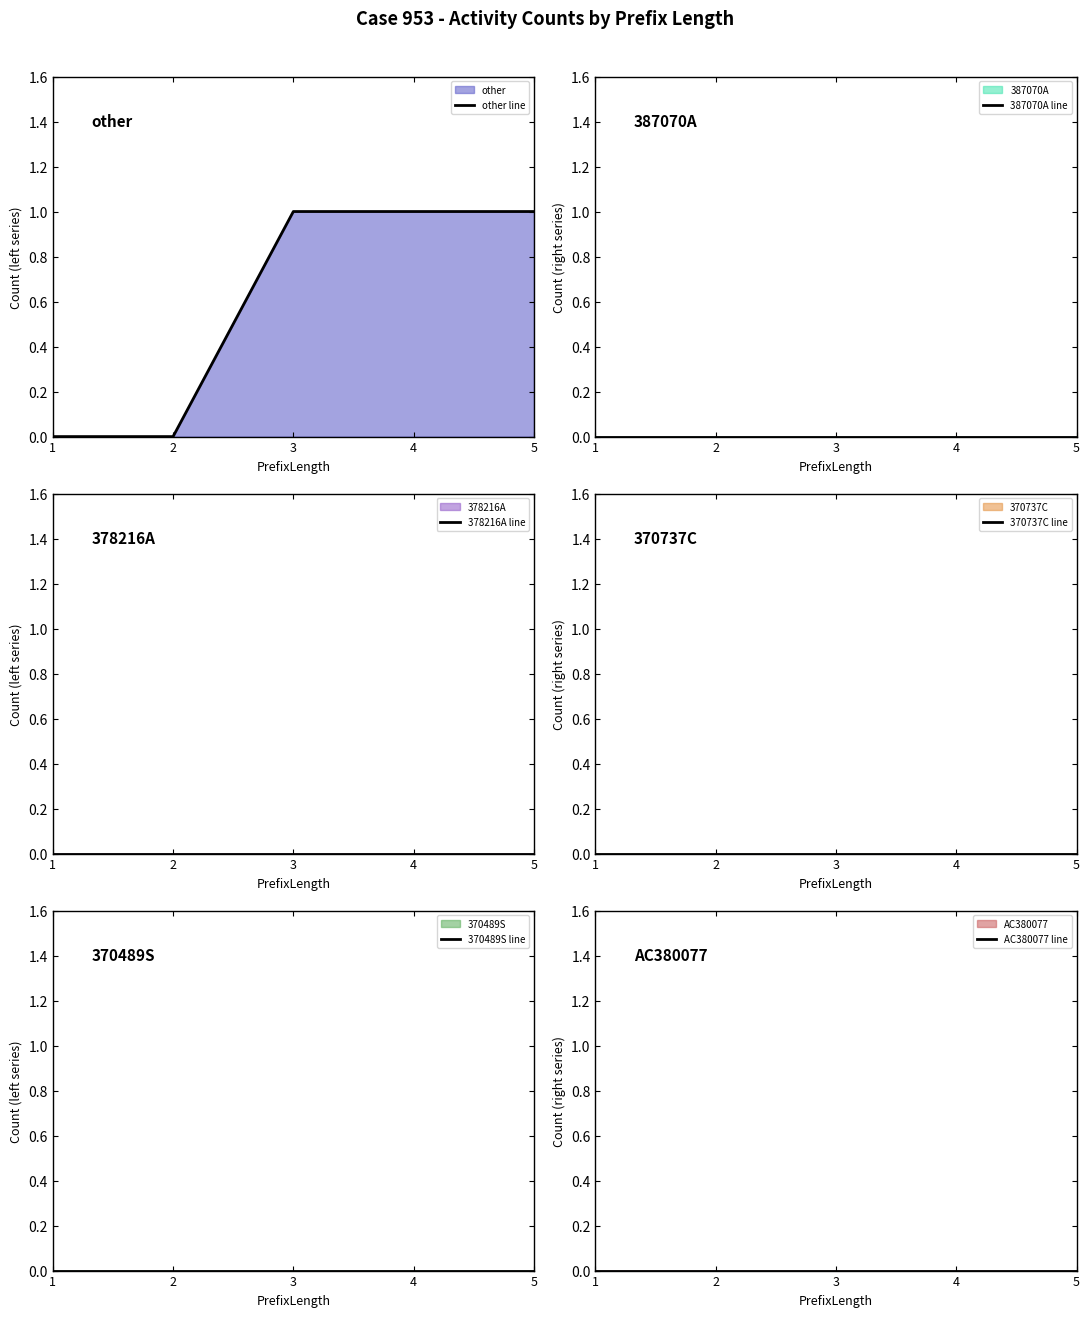

Reading left to right, what are all the values shown in this chart?

other line: 0	0	1	1	1
387070A line: 0	0	0	0	0
378216A line: 0	0	0	0	0
370737C line: 0	0	0	0	0
370489S line: 0	0	0	0	0
AC380077 line: 0	0	0	0	0